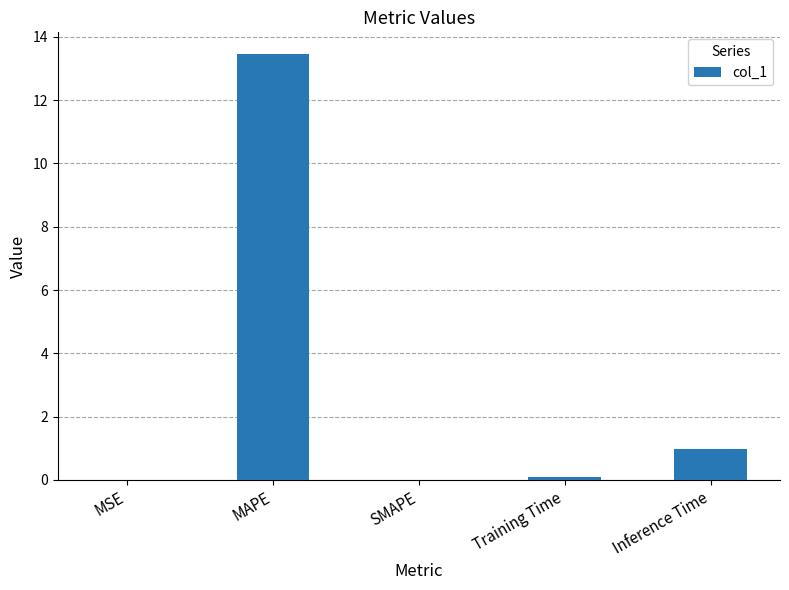

The value at MAPE is 18.6. True or false?

False